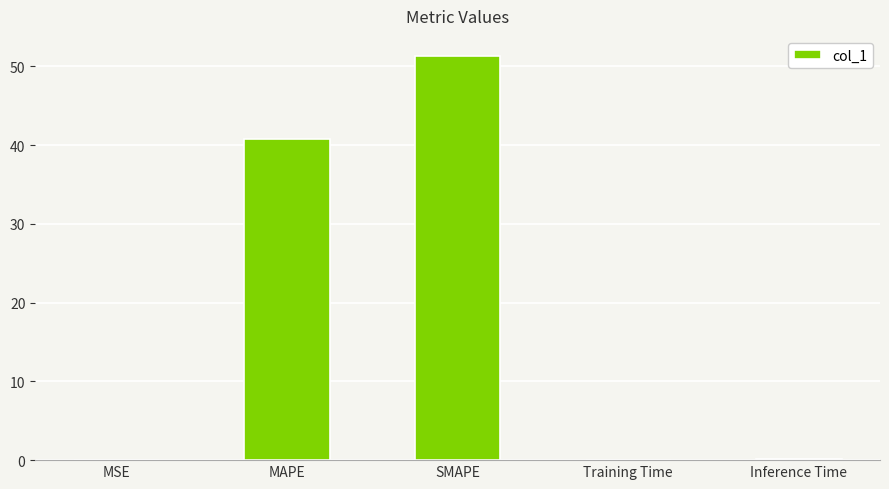

What is the sum of all values?

92.3